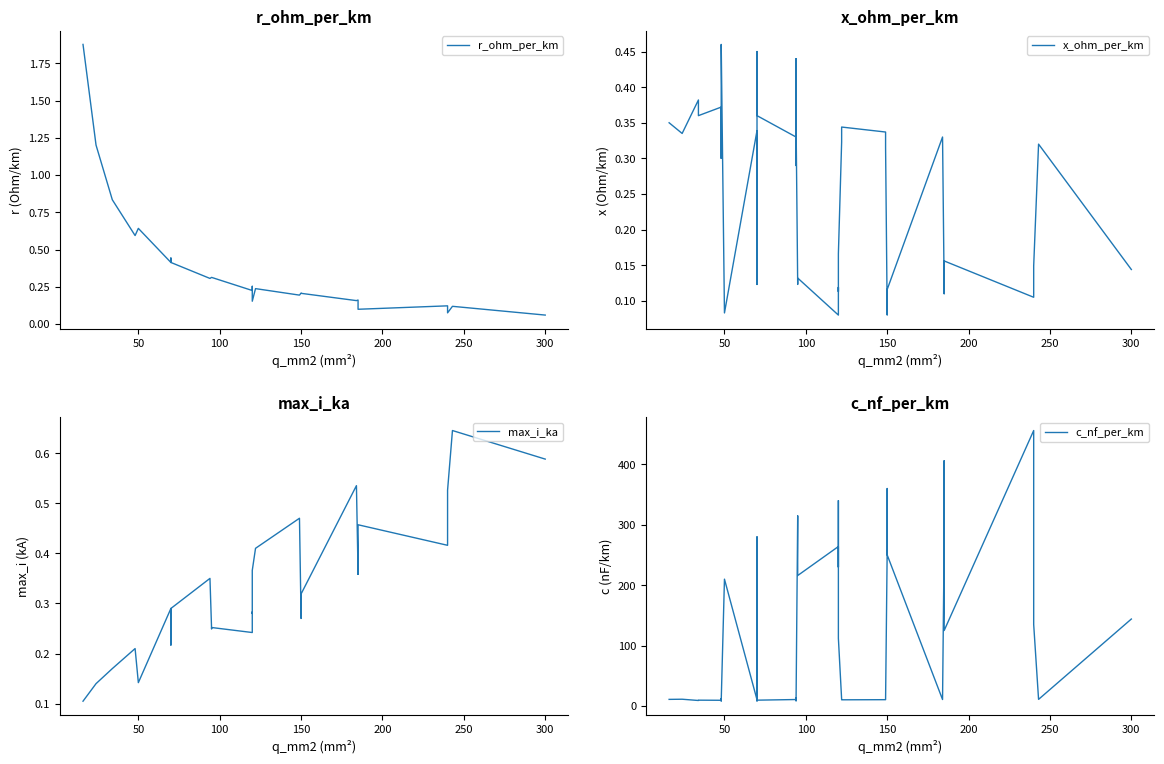

What is the average value of the c_nf_per_km series?

127.2